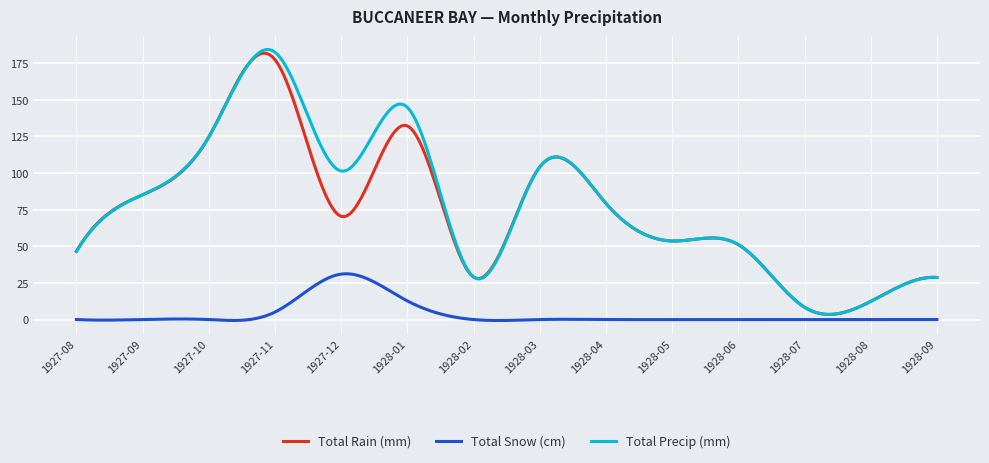

Which series has the widest spread of values?

Total Precip (mm)